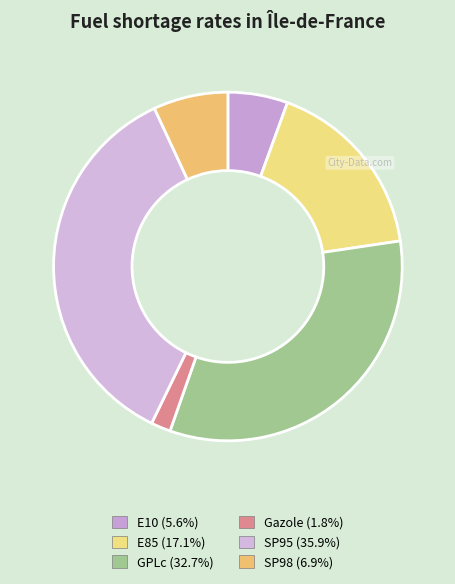

What portion of the pie excludes E10?

94.4%